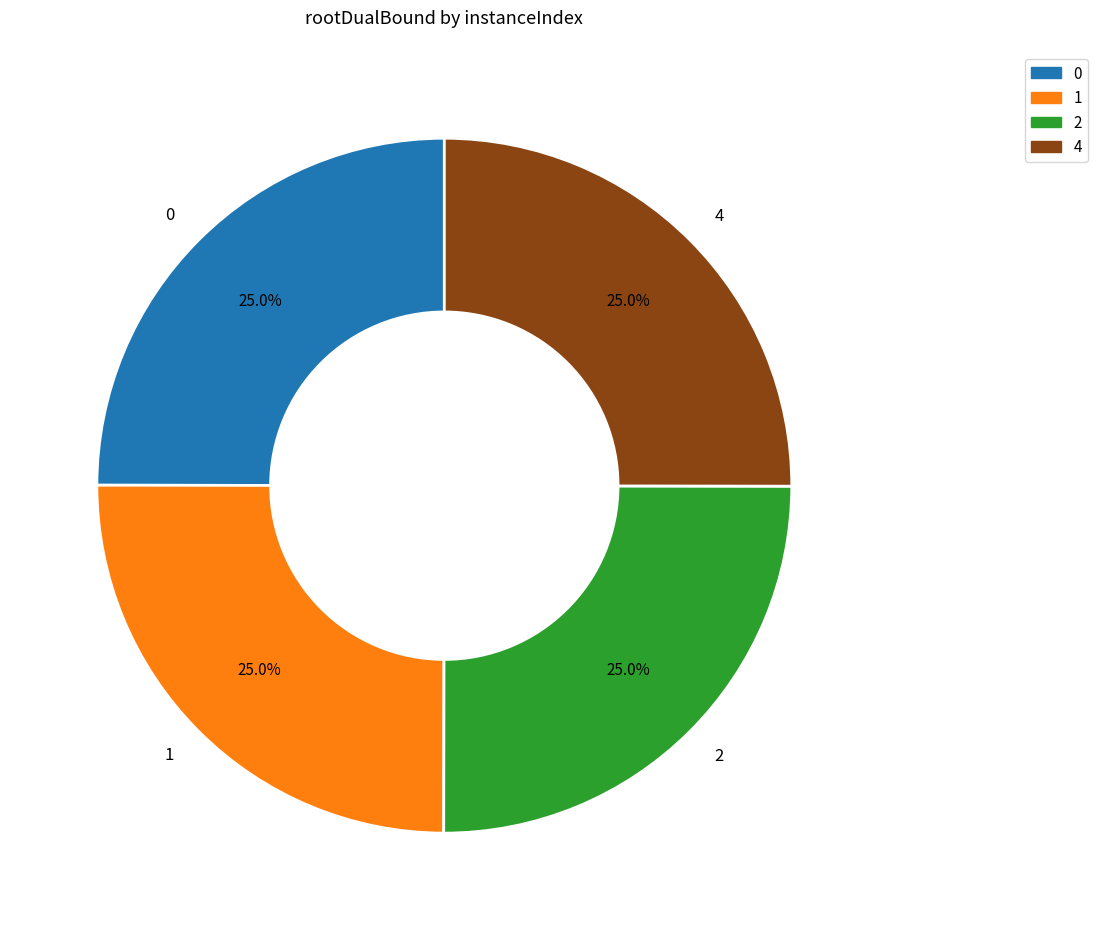

Count the number of slices in the pie.

4